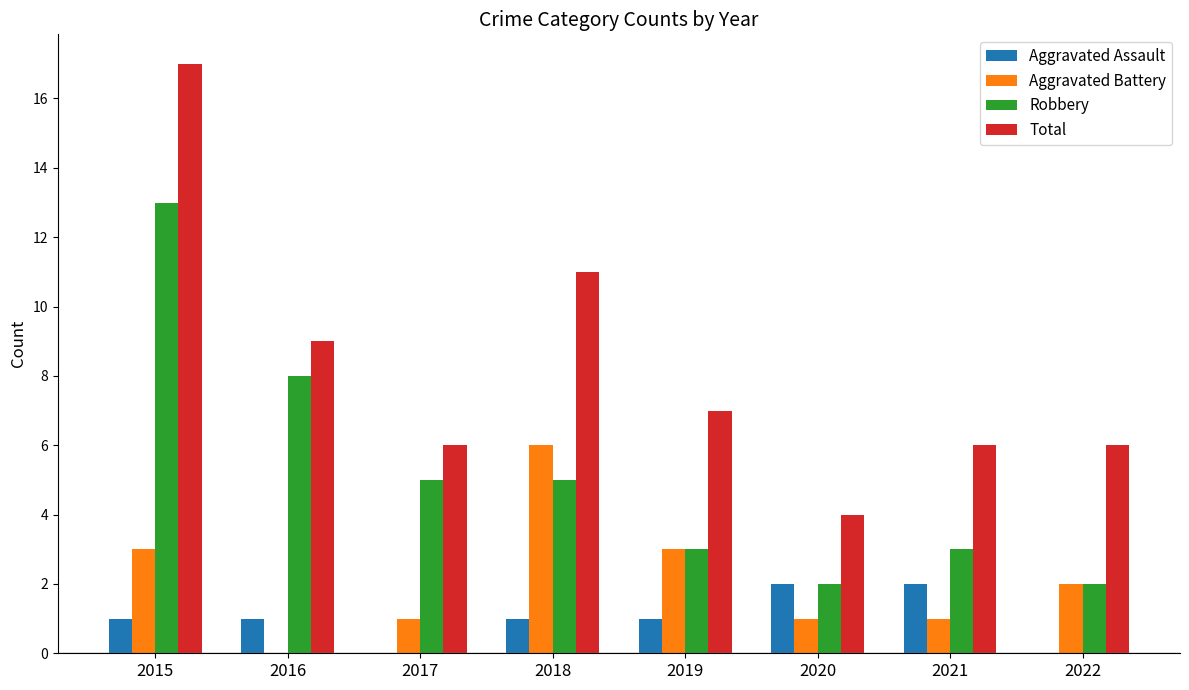

What is the total value across all series at 2016?

18